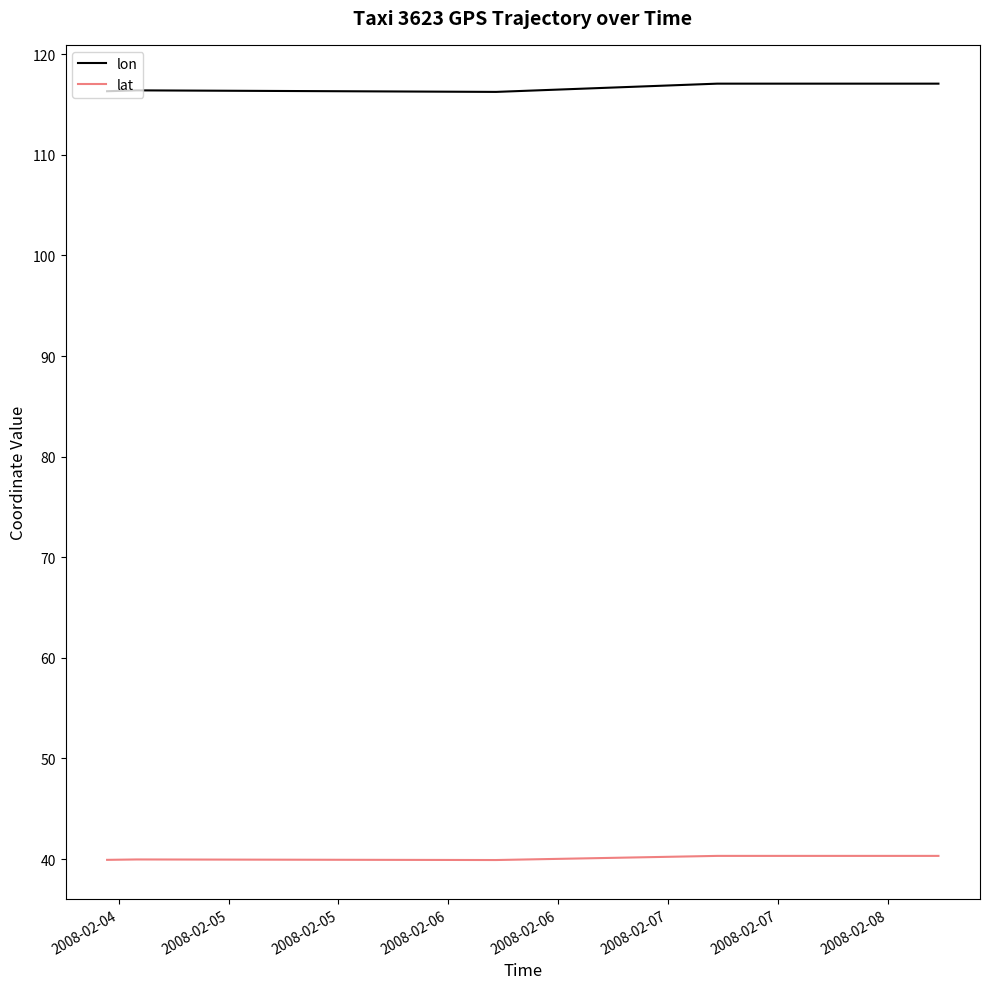

What is the greatest value displayed?

117.1